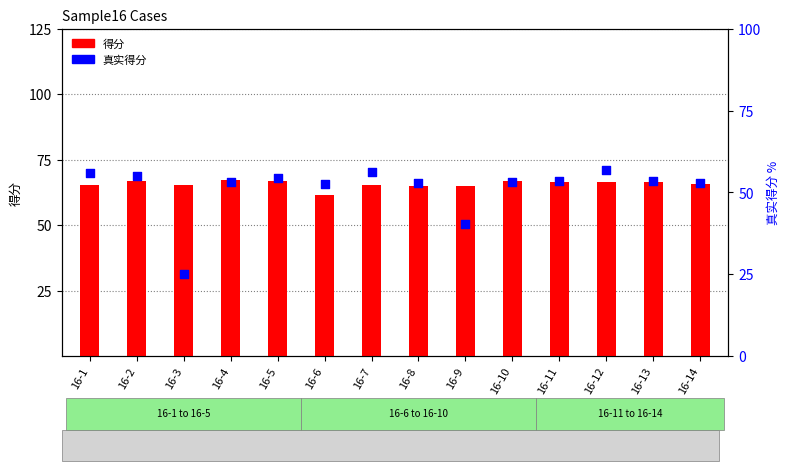

What are all the series names shown in the legend?

得分, 真实得分